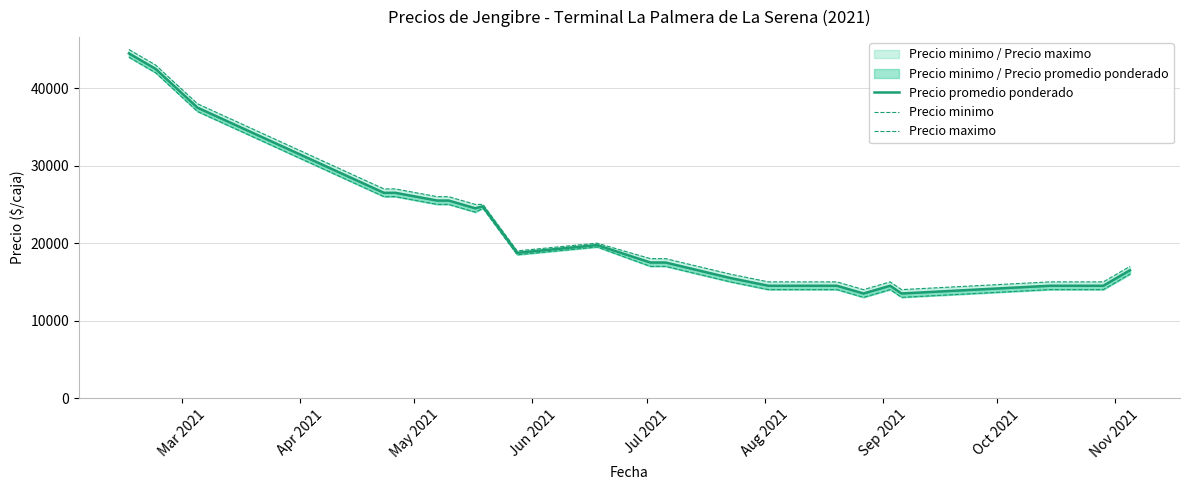

Rank the series by their maximum value, from lowest to highest.

Precio minimo, Precio promedio ponderado, Precio maximo